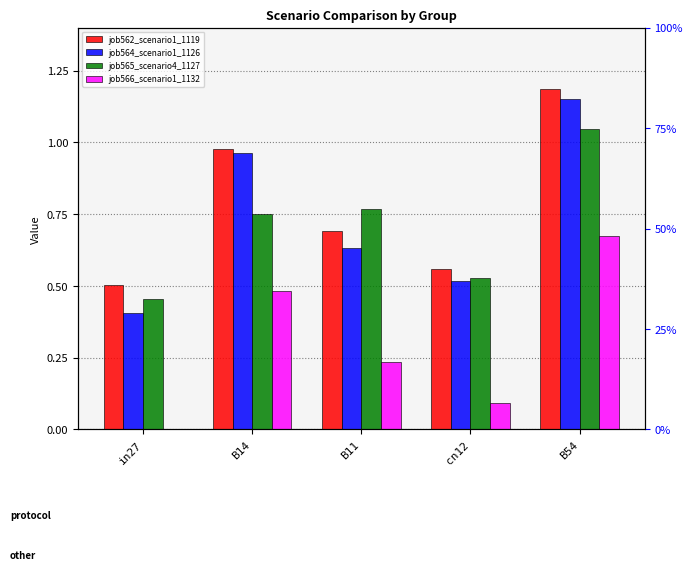

Which category has the highest value in the job565_scenario4_1127 series?

B54